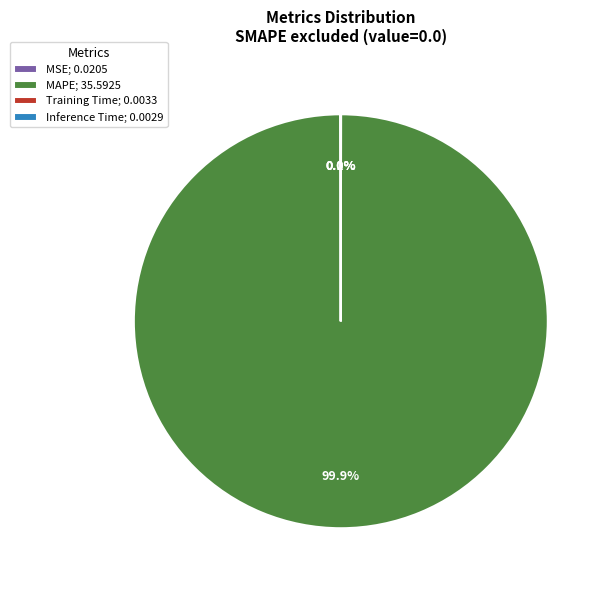

Which category has the biggest portion of the pie?

MAPE